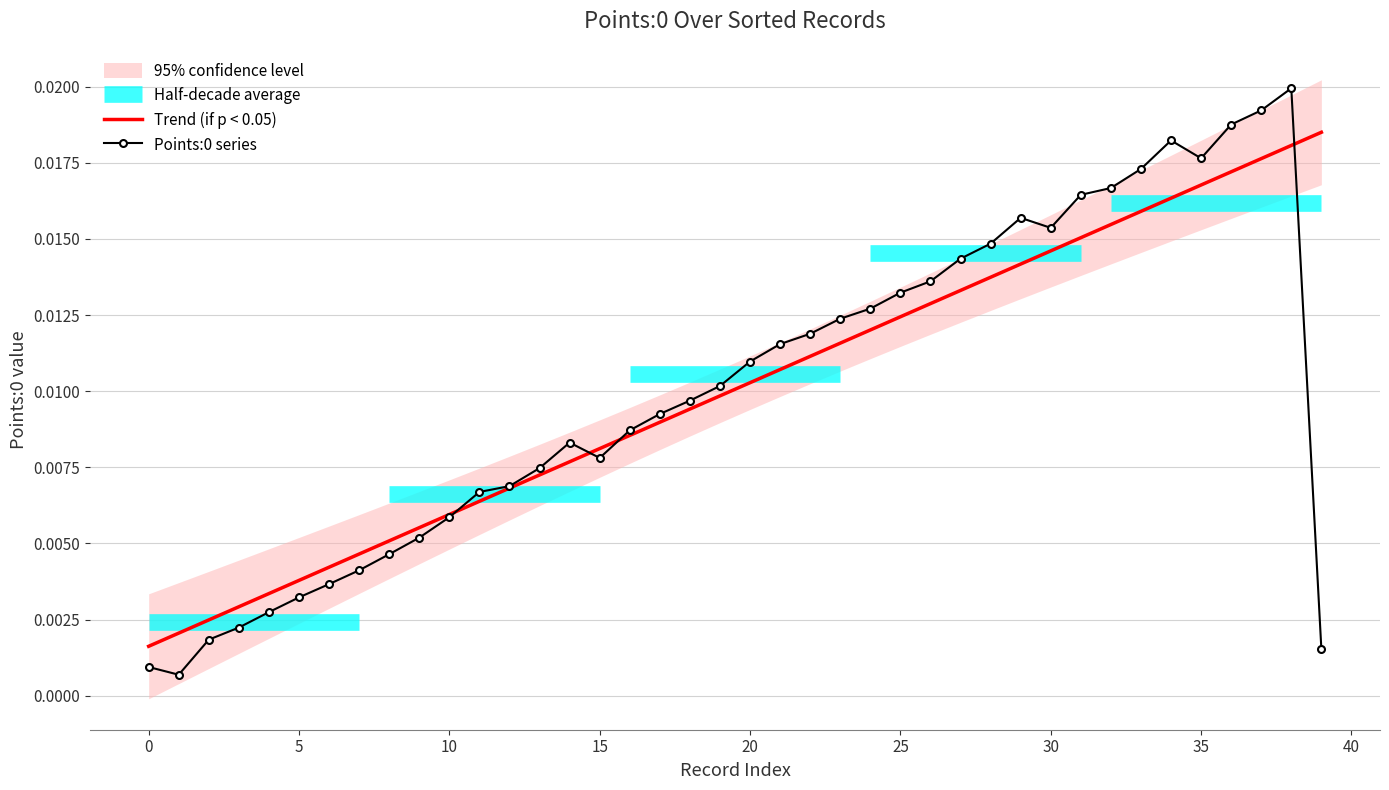

True or false: there are more than 0 points higher than both neighbors.

True